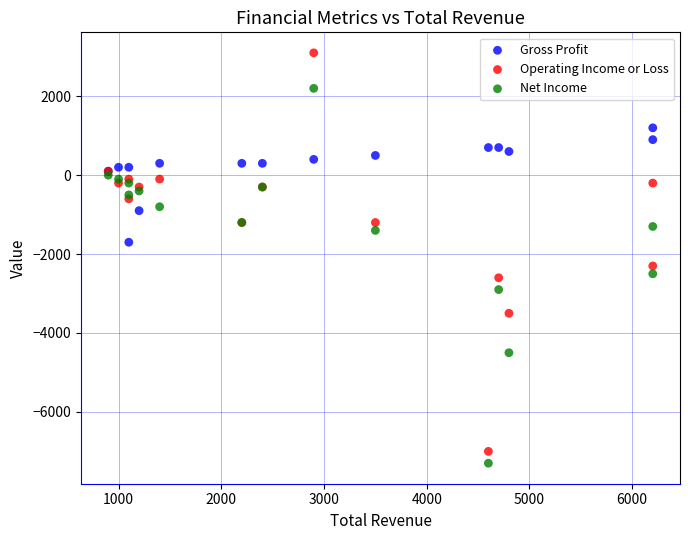

Which series has the widest spread of Y values?

Operating Income or Loss